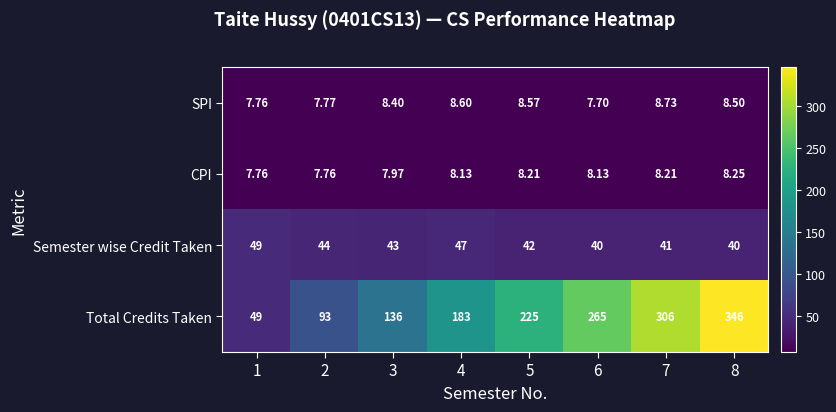

Is the value of SPI at 3 greater than the value of Semester wise Credit Taken at 7?

No